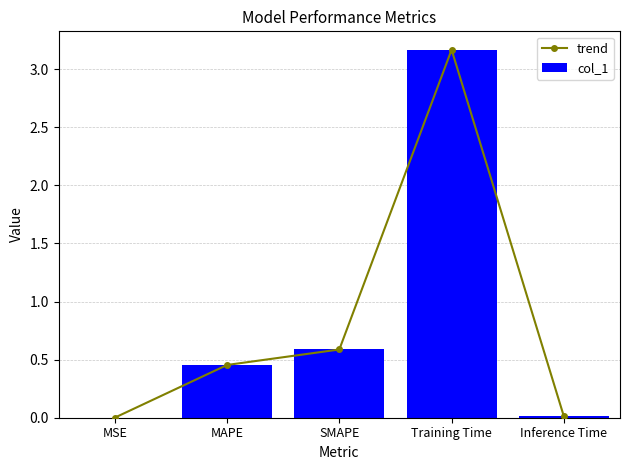

At which label does trend reach its minimum?

MSE